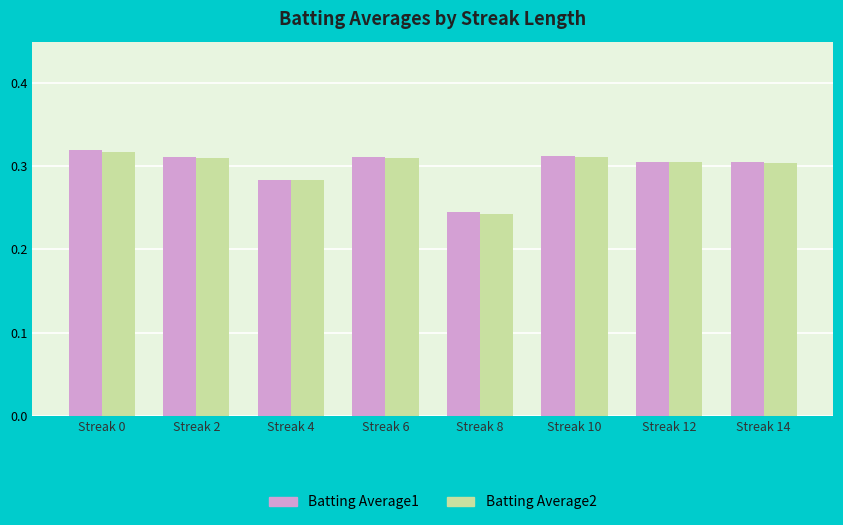

Is it true that Batting Average2 equals 0.5 at Streak 14?

False